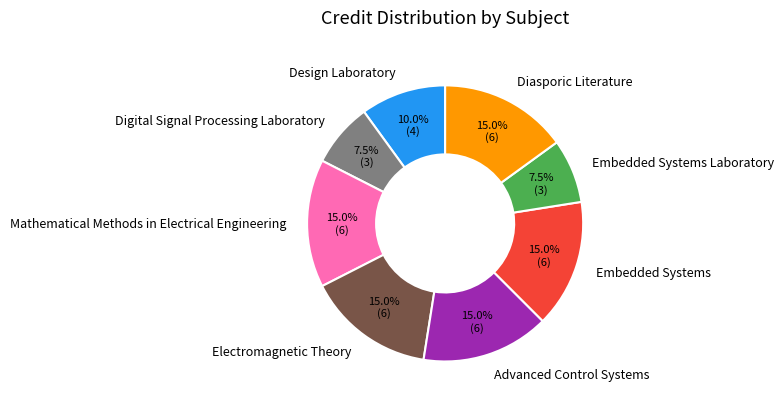

How many segments does this pie chart have?

8